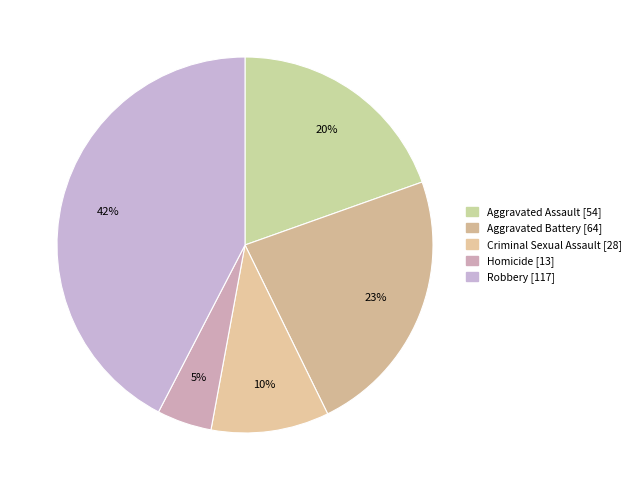

What percentage is the Robbery slice, to the nearest percent?

42%